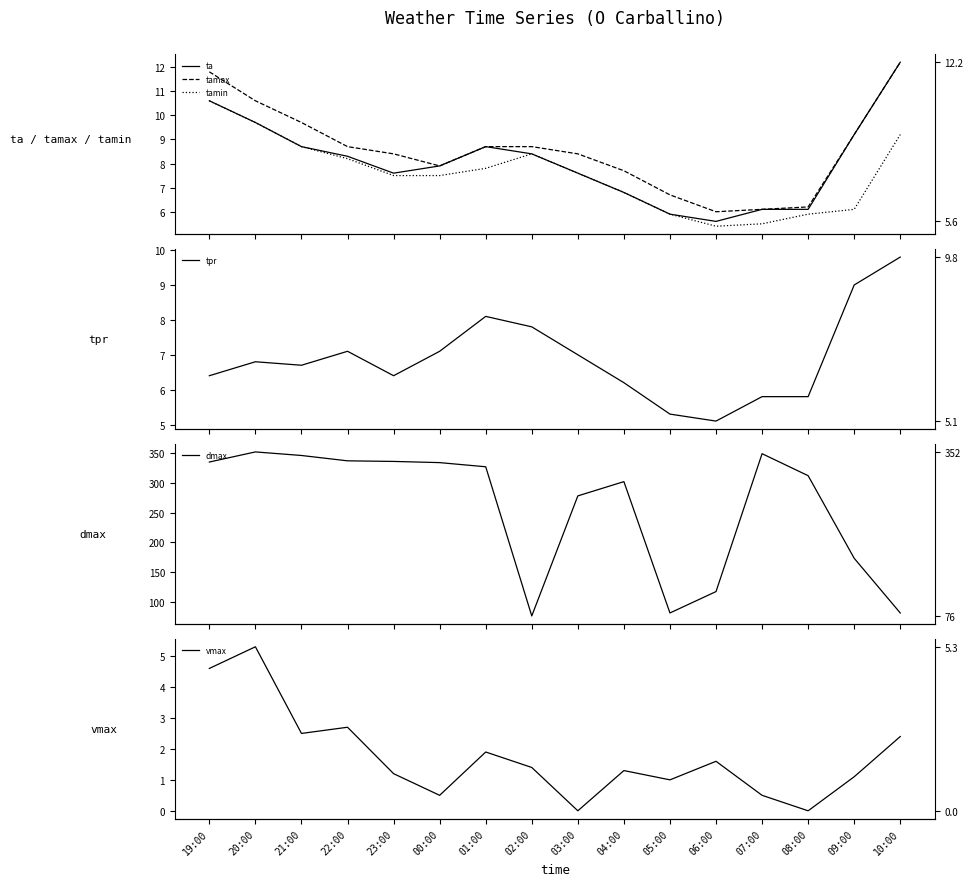

How many lines are shown in the chart?

6